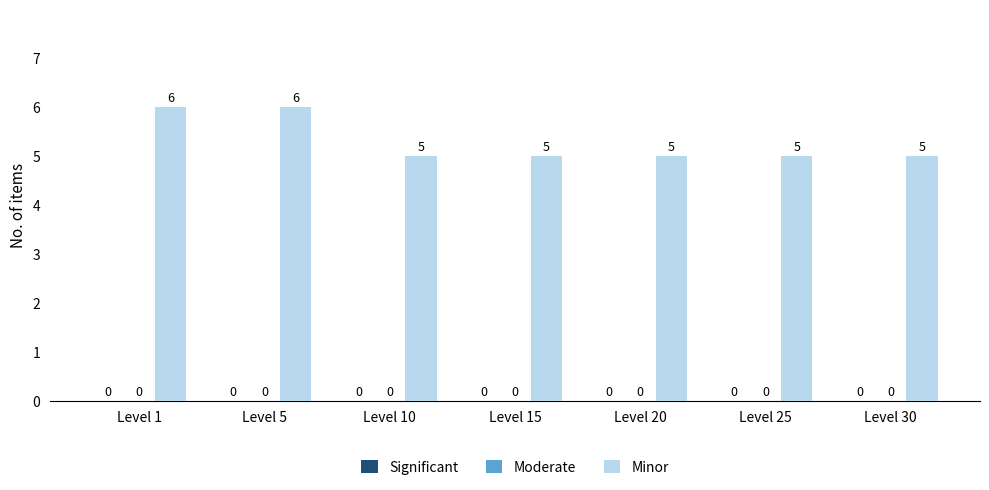

Does the chart contain any negative values?

No